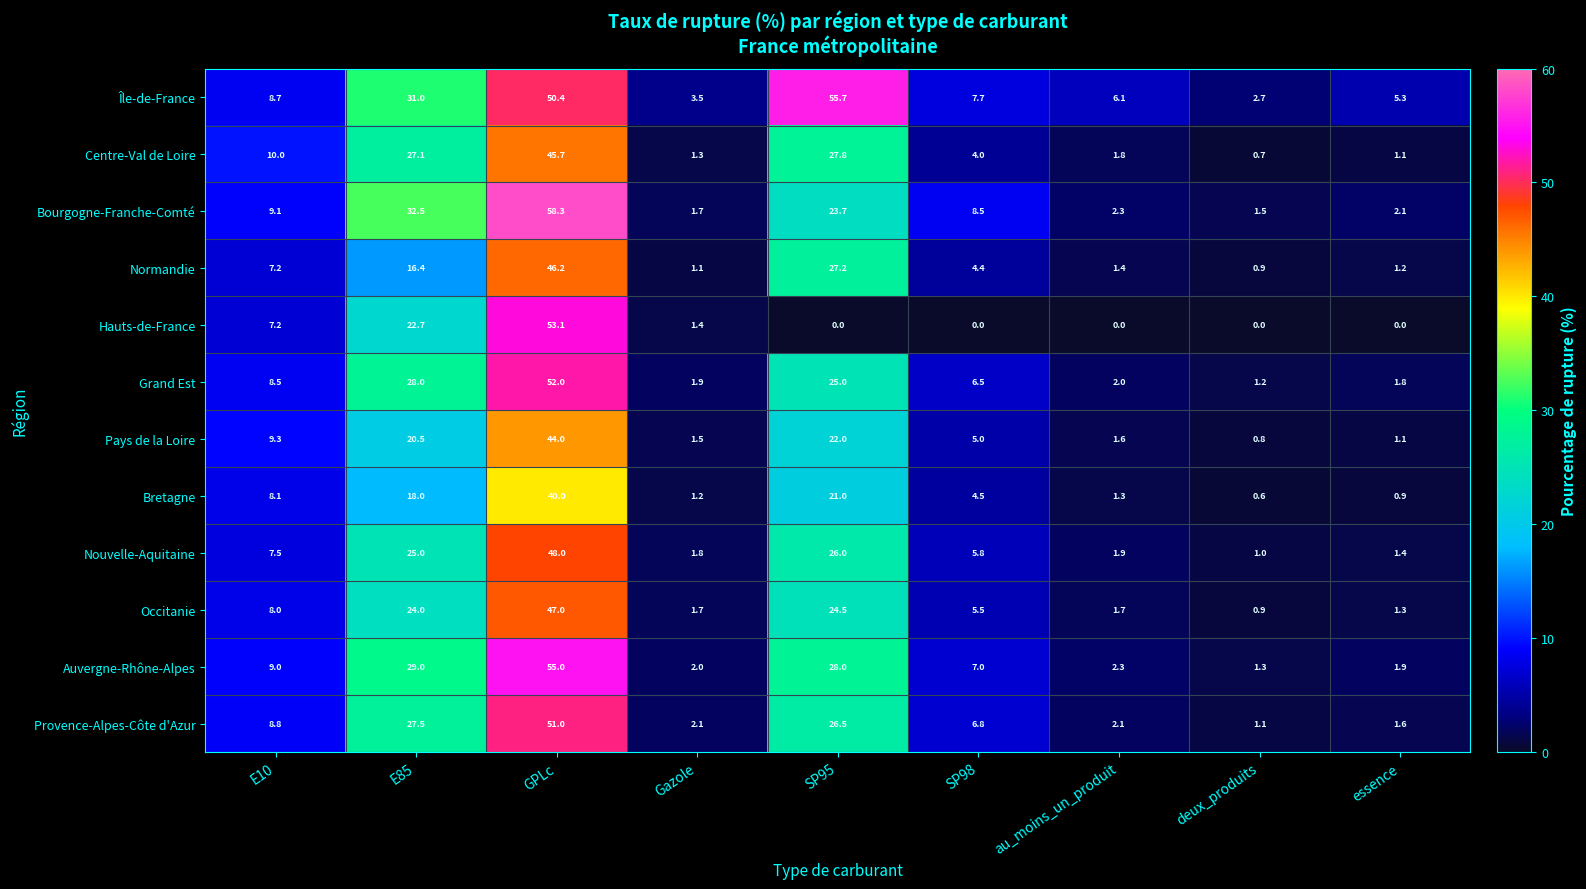

At how many categories does at least one series exceed 47?

2